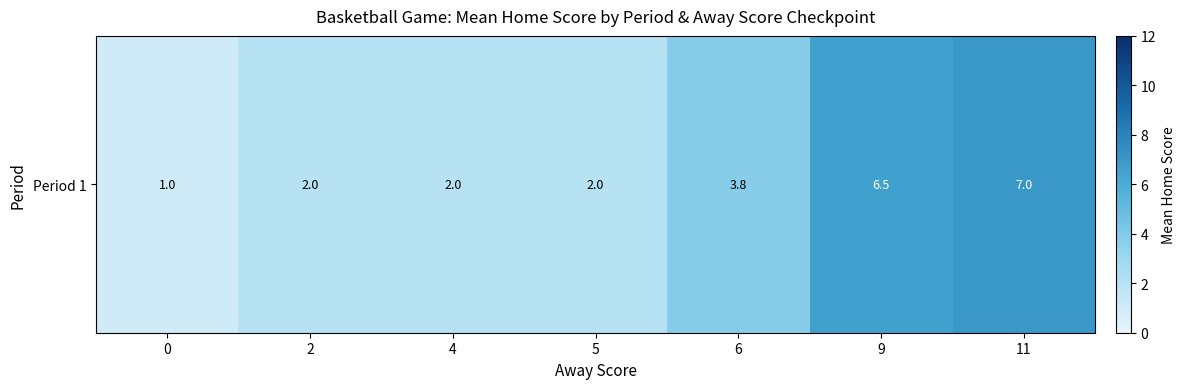

List the labels in order of value, smallest first.

0, 2, 4, 5, 6, 9, 11